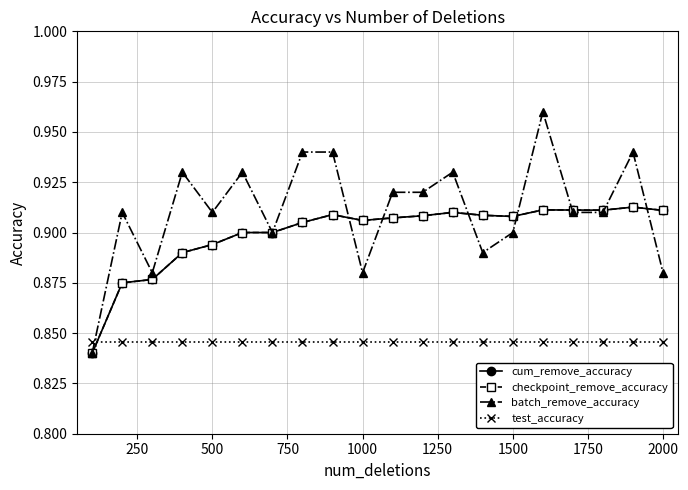

What is the minimum value for test_accuracy?

0.8